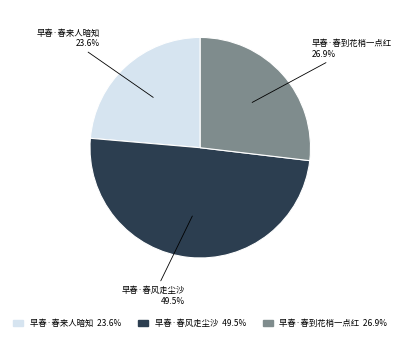

Between 早春·春到花梢一点红 and 早春·春风走尘沙, which is larger?

早春·春风走尘沙